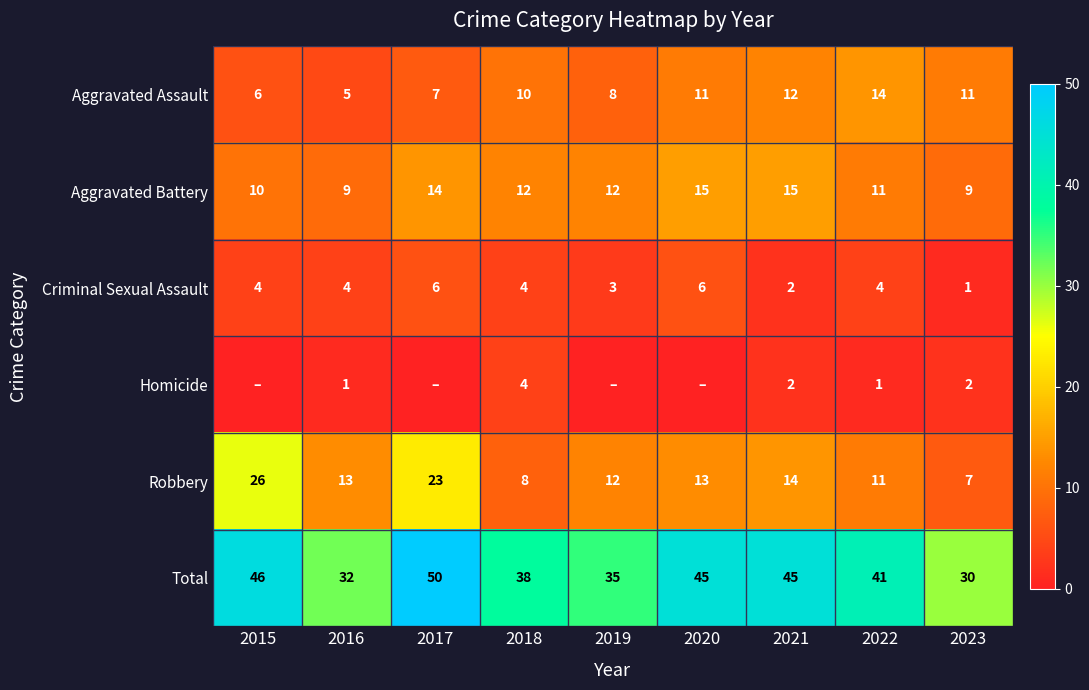

What is the difference between the maximum and second lowest values in the Robbery series?

18